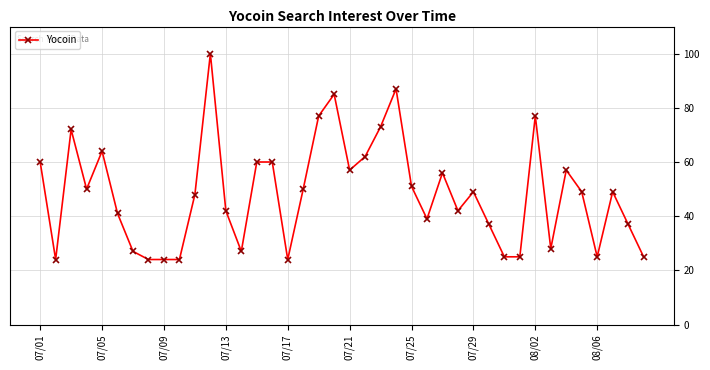

True or false: there are more than 2 points higher than both neighbors.

True